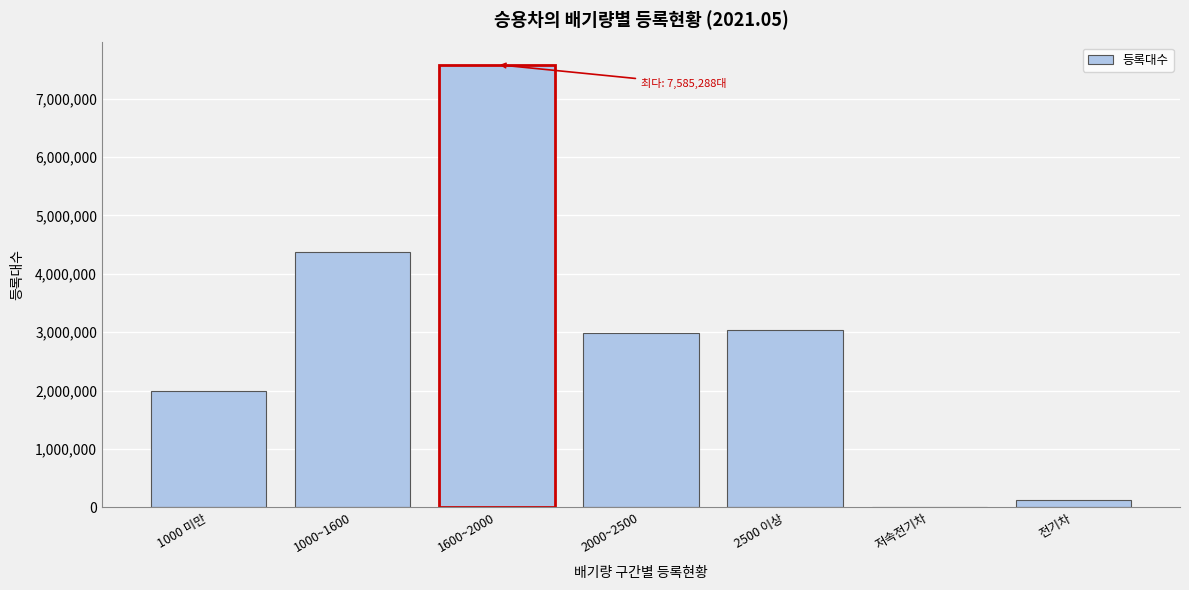

Reading left to right, list all the values displayed in this chart.

1000 미만=1994258	1000~1600=4376789	1600~2000=7585288	2000~2500=2985964	2500 이상=3035997	저속전기차=220	전기차=118177